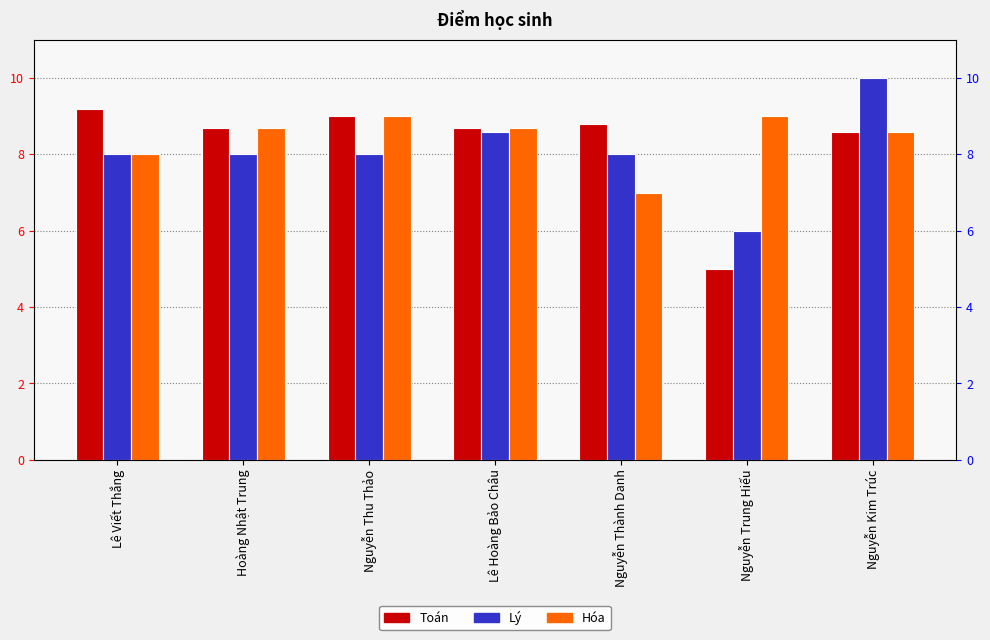

List the series in order of their overall mean, lowest first.

Lý, Toán, Hóa